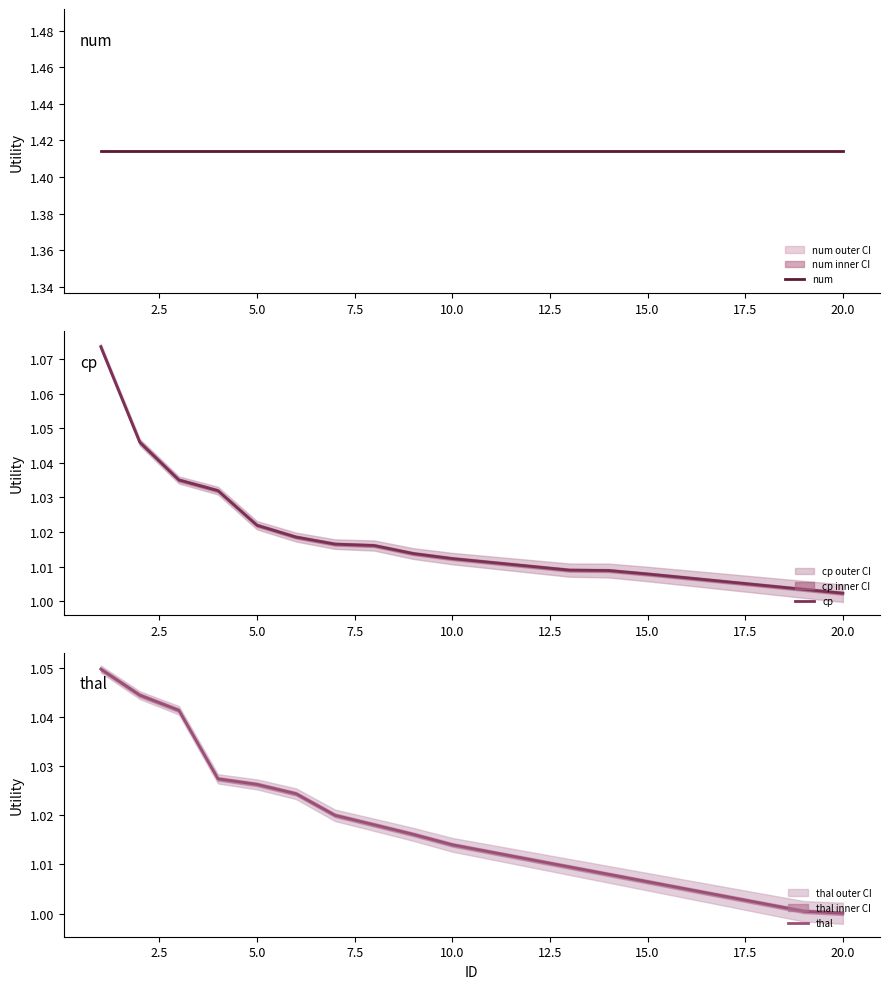

How many intersections are there between cp and thal?

4